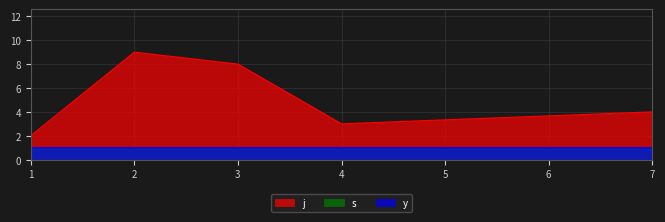

True or false: s and j cross at least once.

False